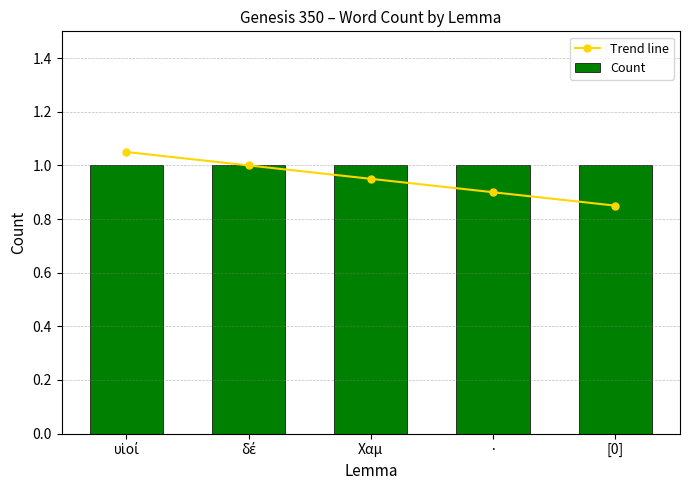

Which series has the largest total across all categories?

Count